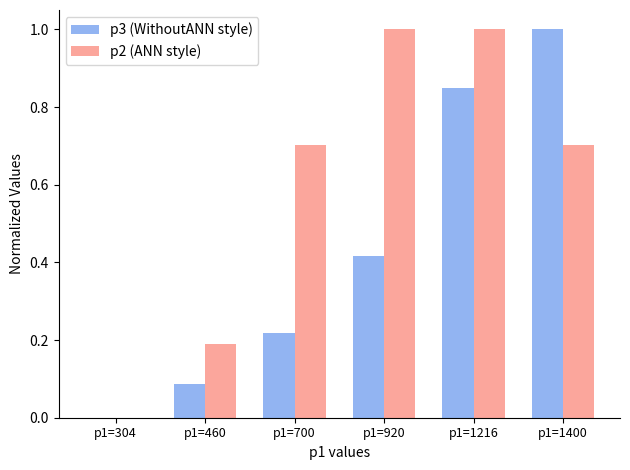

What is the highest value of the p3 (WithoutANN style) series?

1.0